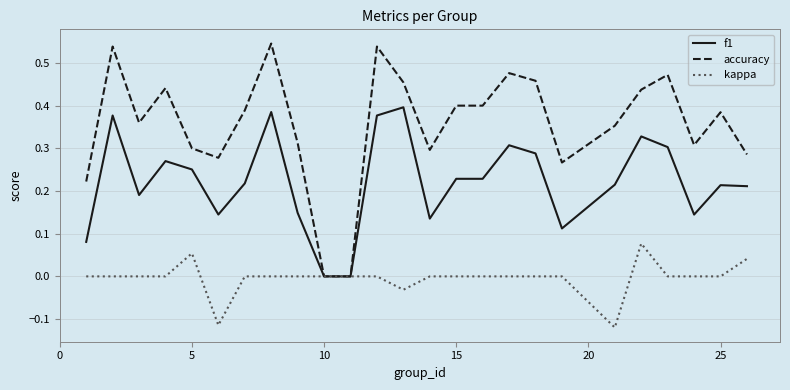

What is the sum of all accuracy values?

8.9